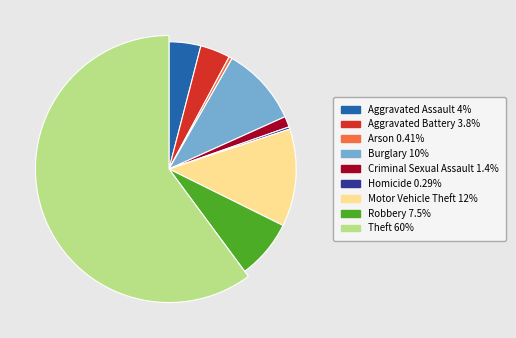

Which category has the smallest portion of the pie?

Homicide